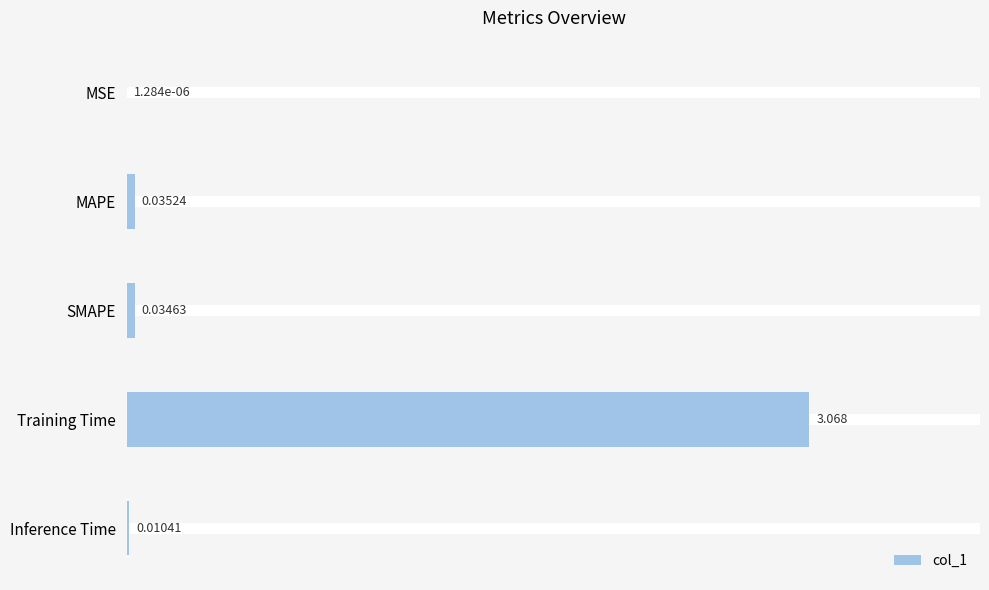

At which category does the chart reach its peak across all series?

Training Time